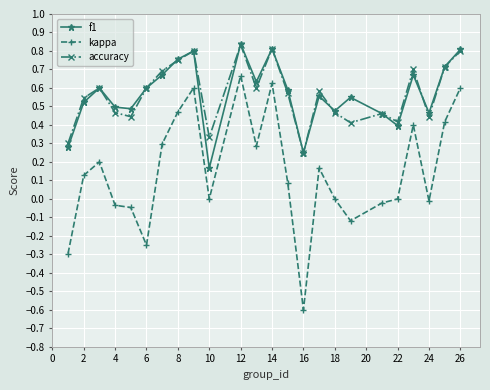

How many interior local valleys does the accuracy series have?

7